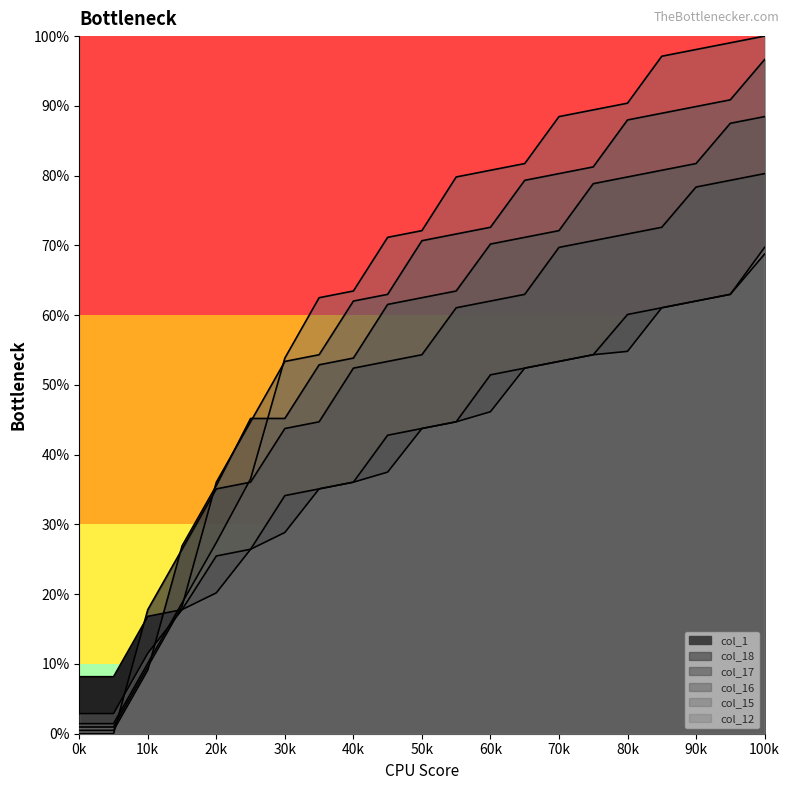

What is the maximum value for col_16?

96.6